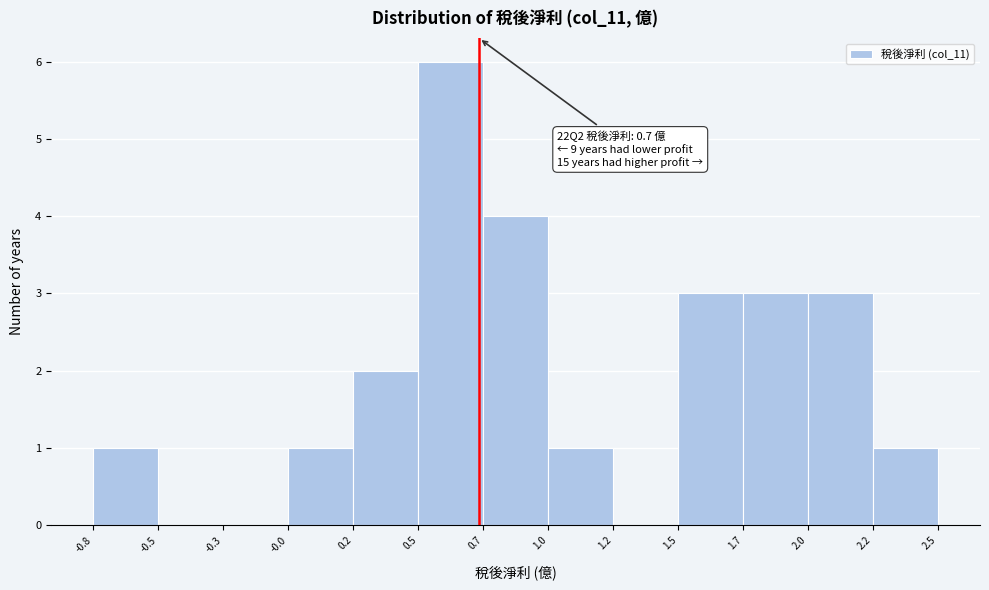

Reading right to left, extract all data points from this chart.

2.2=1	2.0=3	1.7=3	1.5=3	1.2=0	1.0=1	0.7=4	0.5=6	0.2=2	-0.0=1	-0.3=0	-0.5=0	-0.8=1